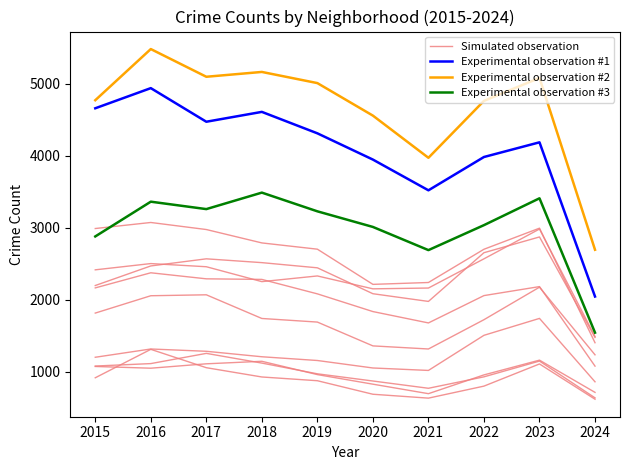

How many distinct data groups are displayed?

4